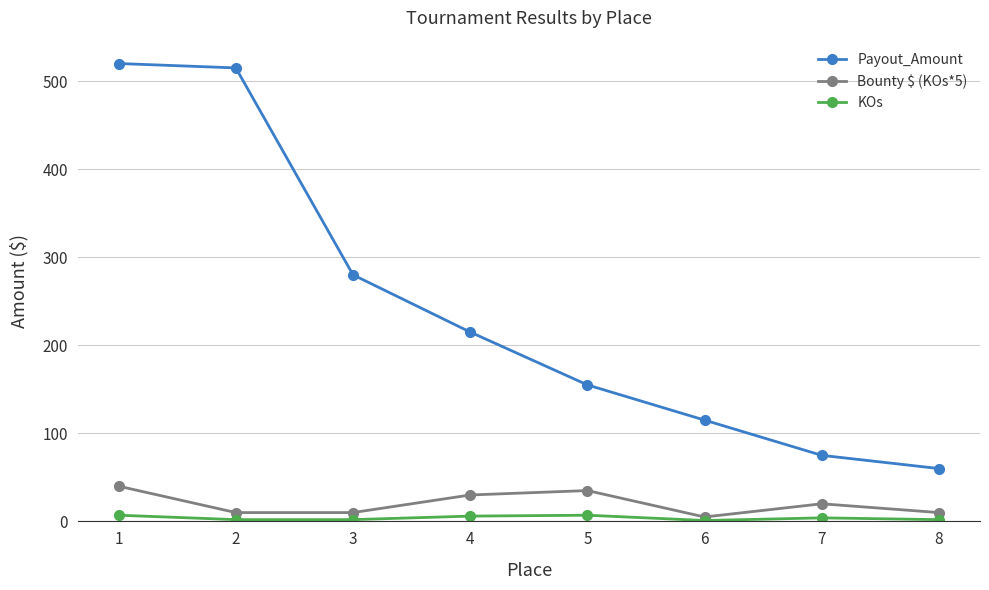

True or false: Bounty $ (KOs*5) and Payout_Amount cross at least once.

False